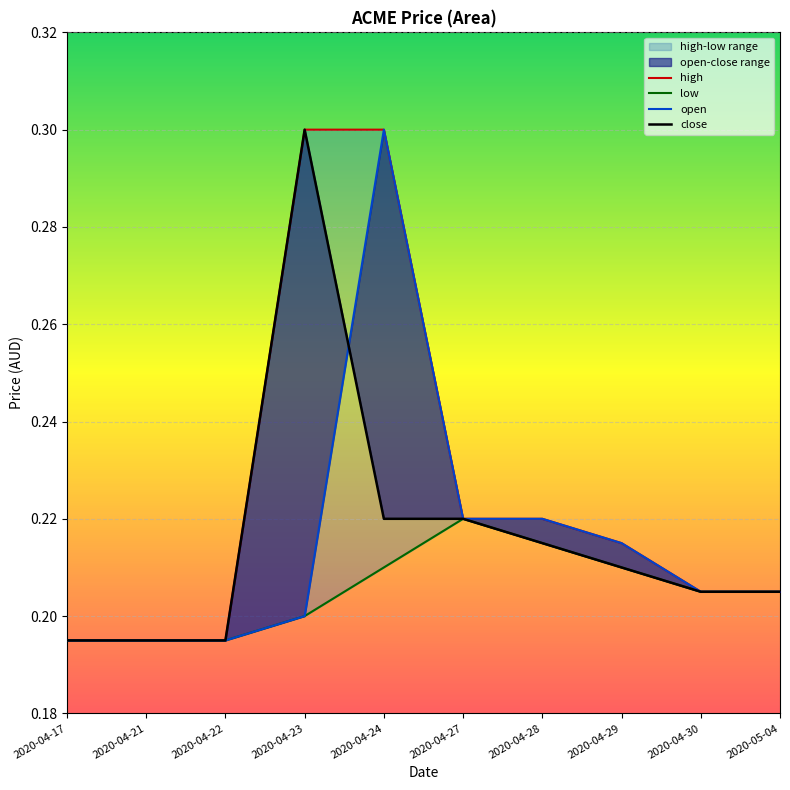

What is the maximum value for high?

0.3